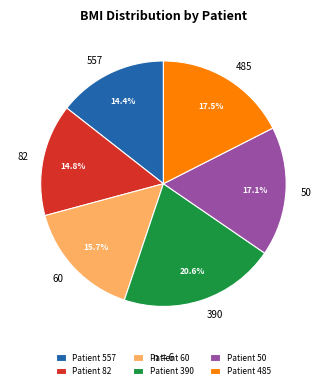

To the nearest percent, what portion does 557 represent?

14%